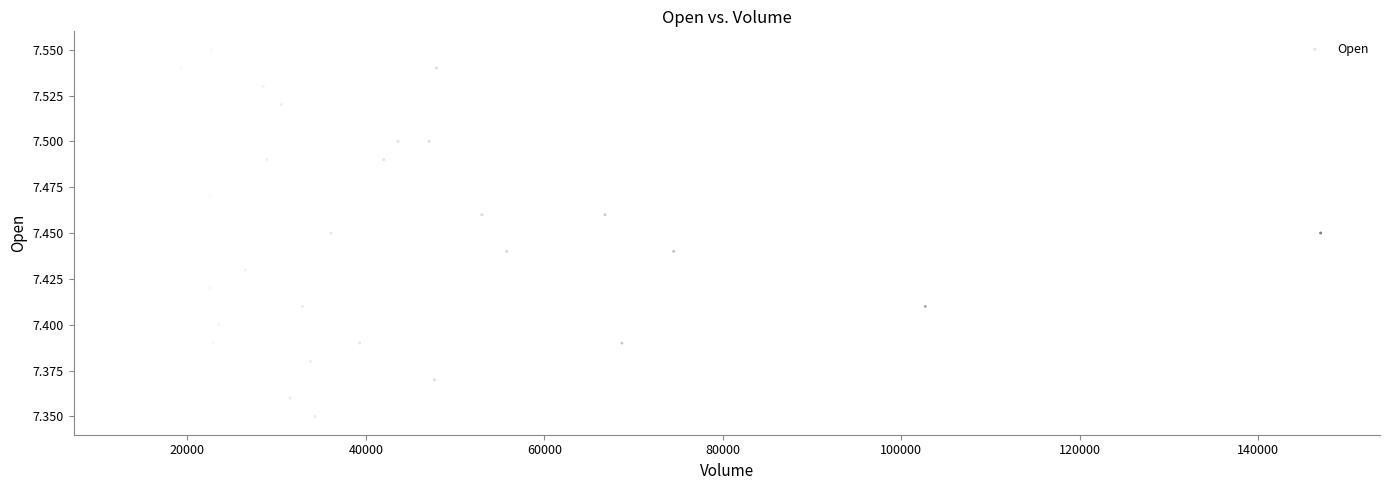

What is the range of X values (max minus min)?

133100.0